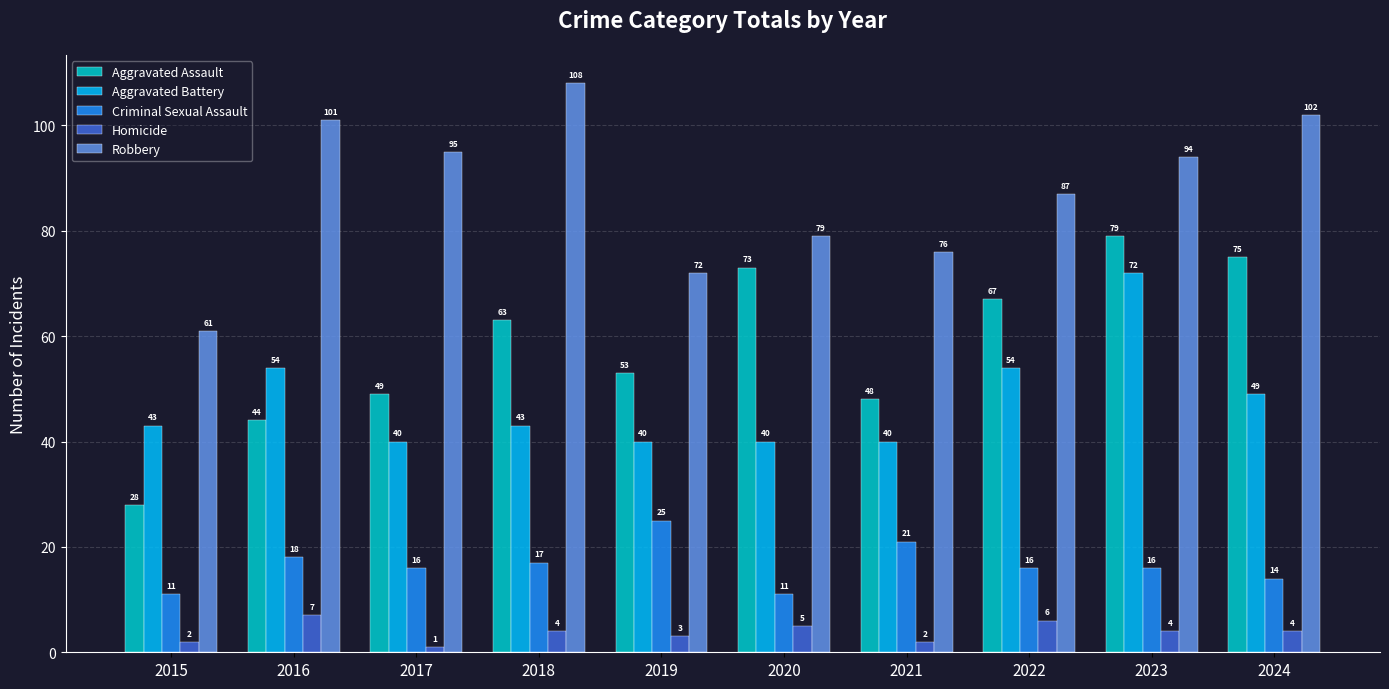

Is the value of Criminal Sexual Assault at 2022 greater than the value of Robbery at 2023?

No